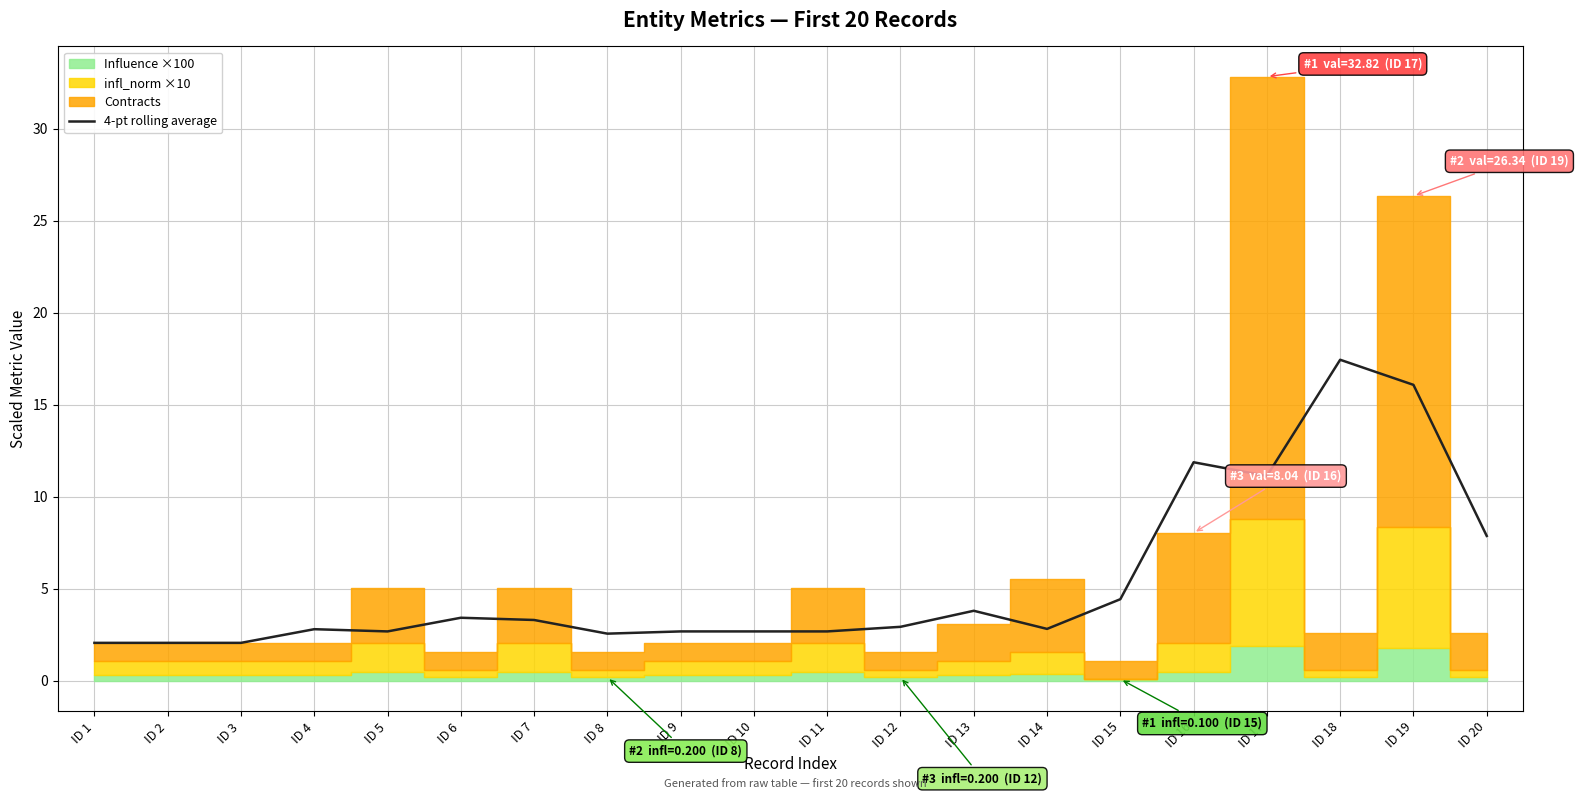

Count the number of categories in the chart.

20